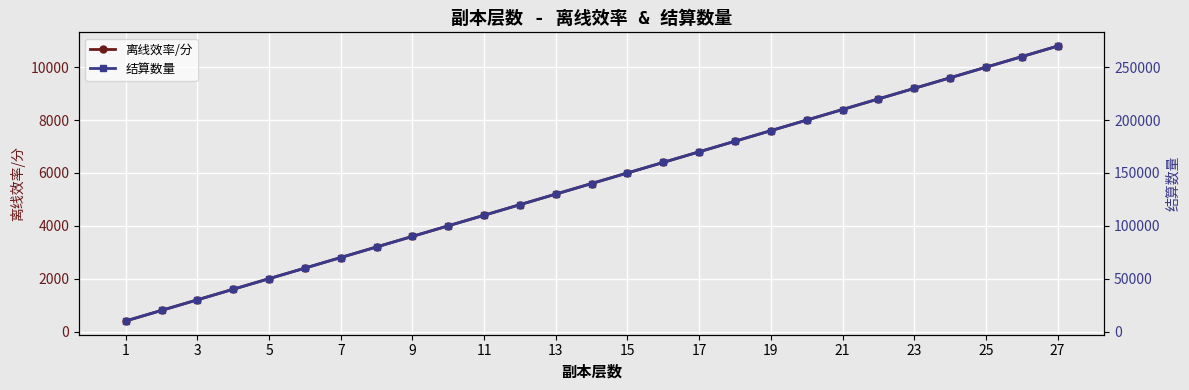

Rank the series by their maximum value, from highest to lowest.

结算数量, 离线效率/分